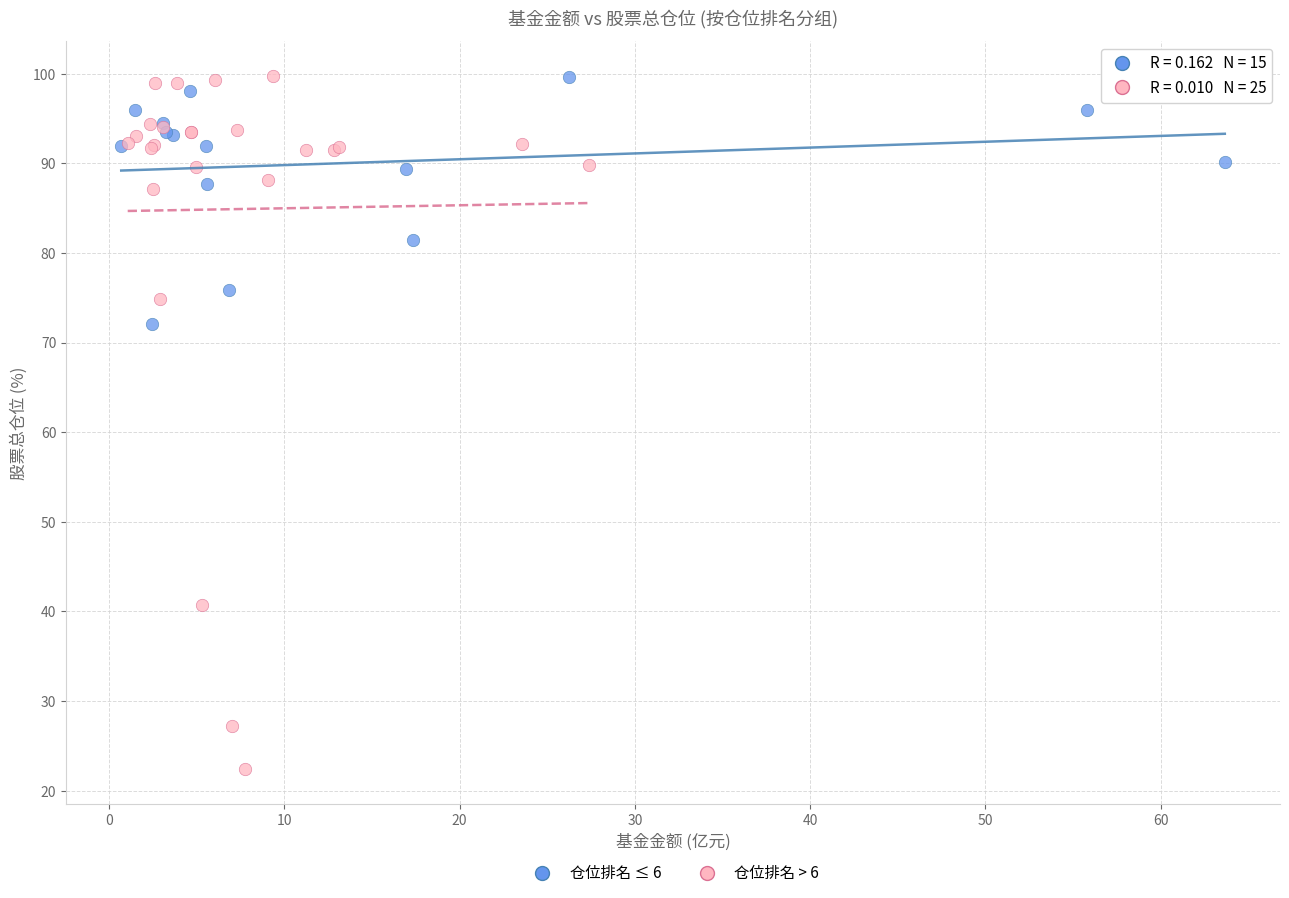

Which series has the widest spread of Y values?

仓位排名 > 6